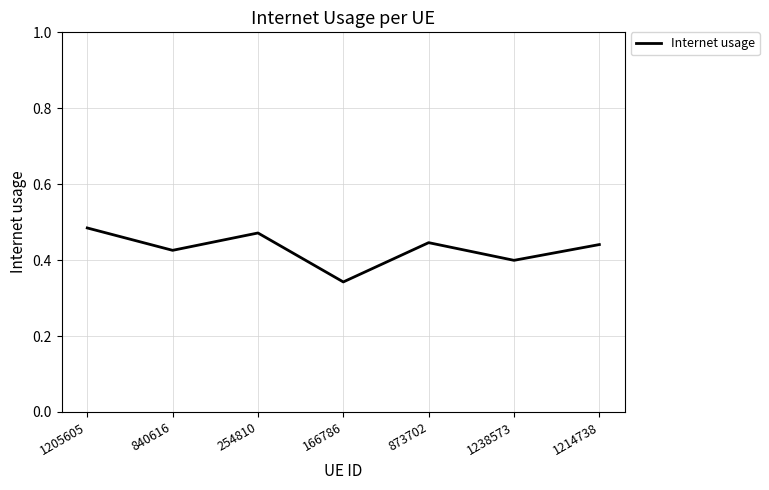

What is the sum of all values?

3.0